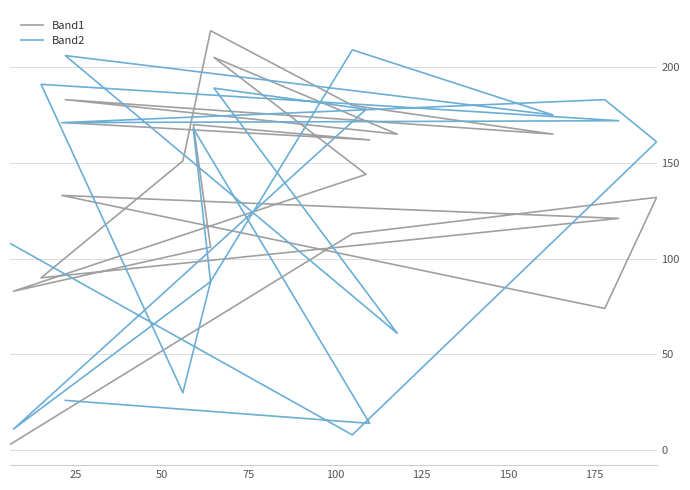

Rank the series by their average value, from highest to lowest.

Band1, Band2